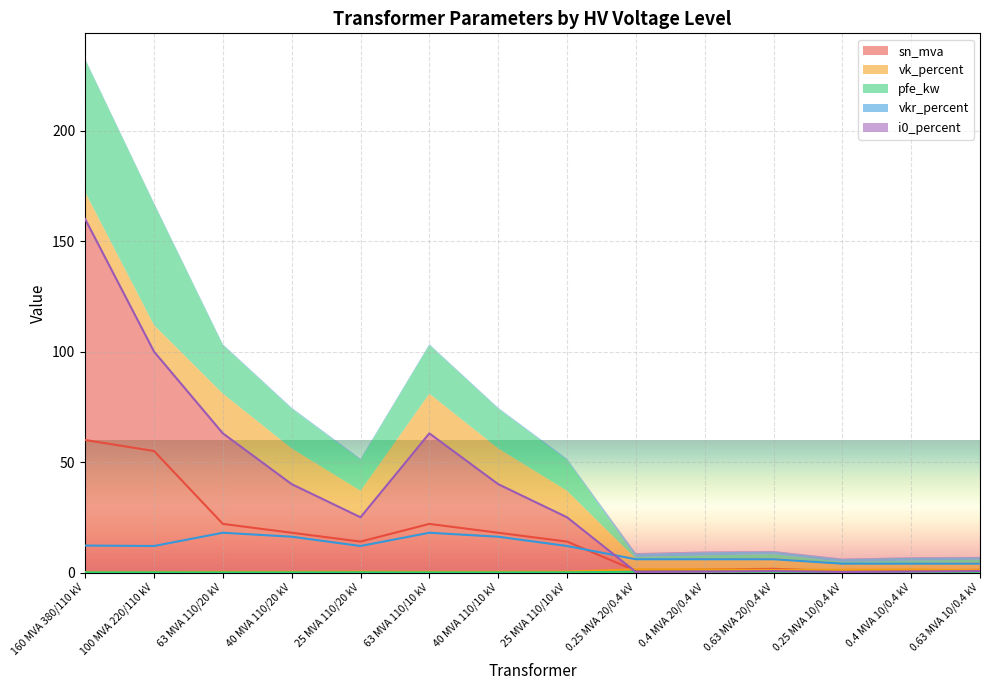

At which category does pfe_kw reach its first local valley?

25 MVA 110/20 kV